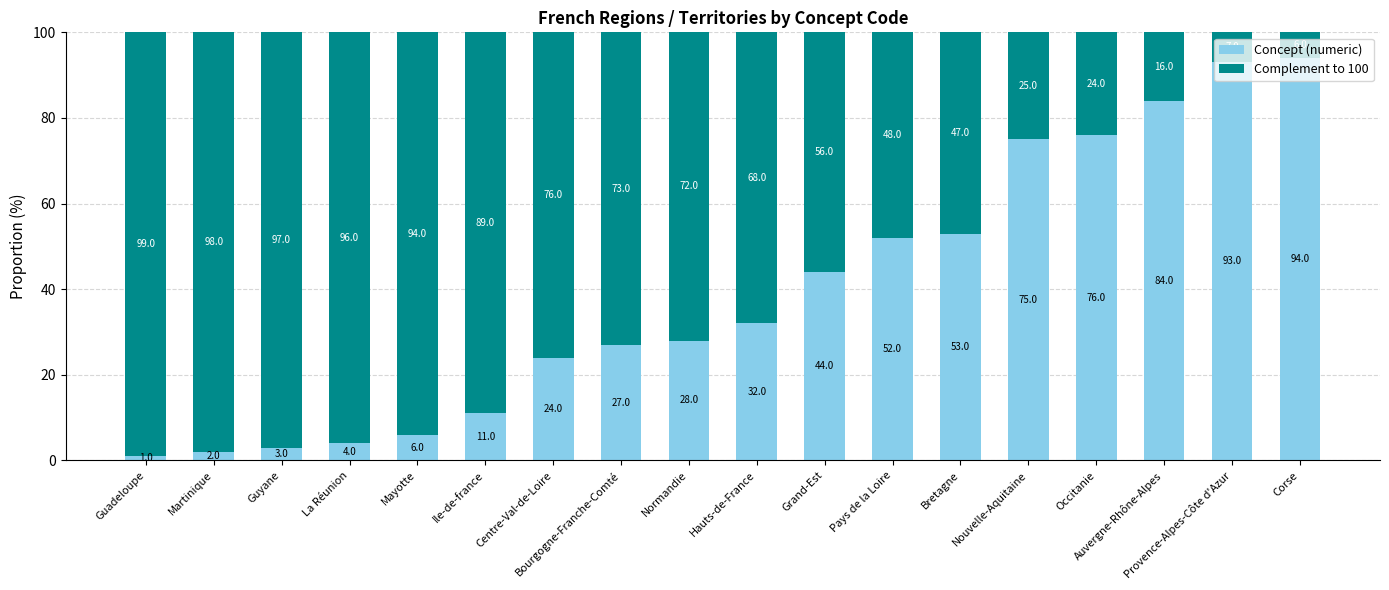

At which label does Concept (numeric) reach its peak?

Corse